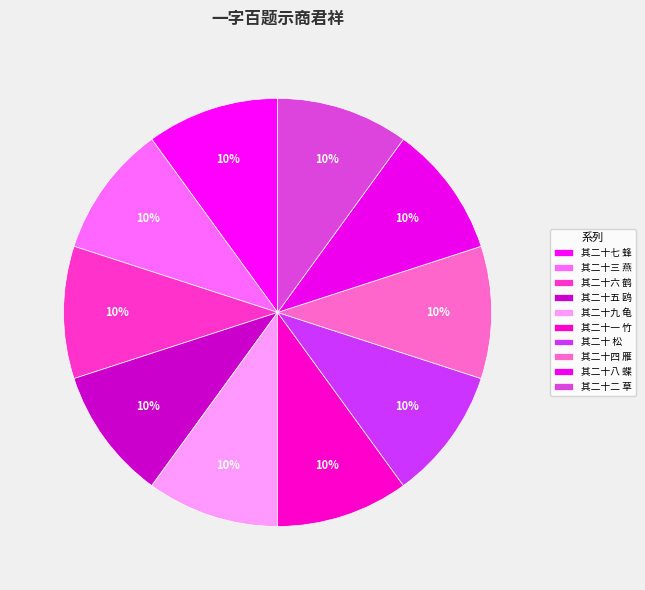

Combined, do 其二十二 草 and 其二十七 蜂 account for over 50%?

No